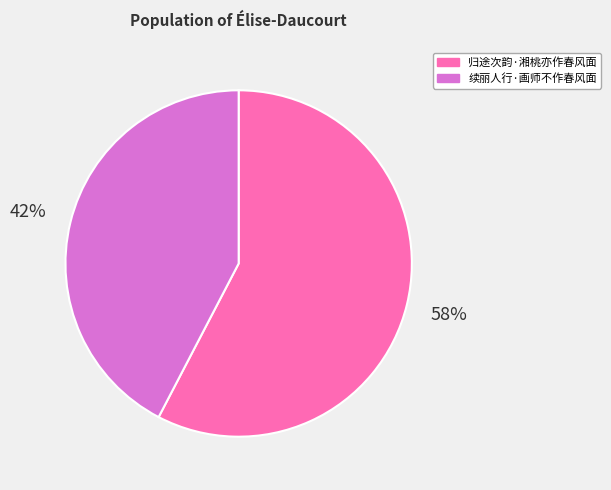

The 归途次韵·湘桃亦作春风面 slice represents 52% of the pie. True or false?

False